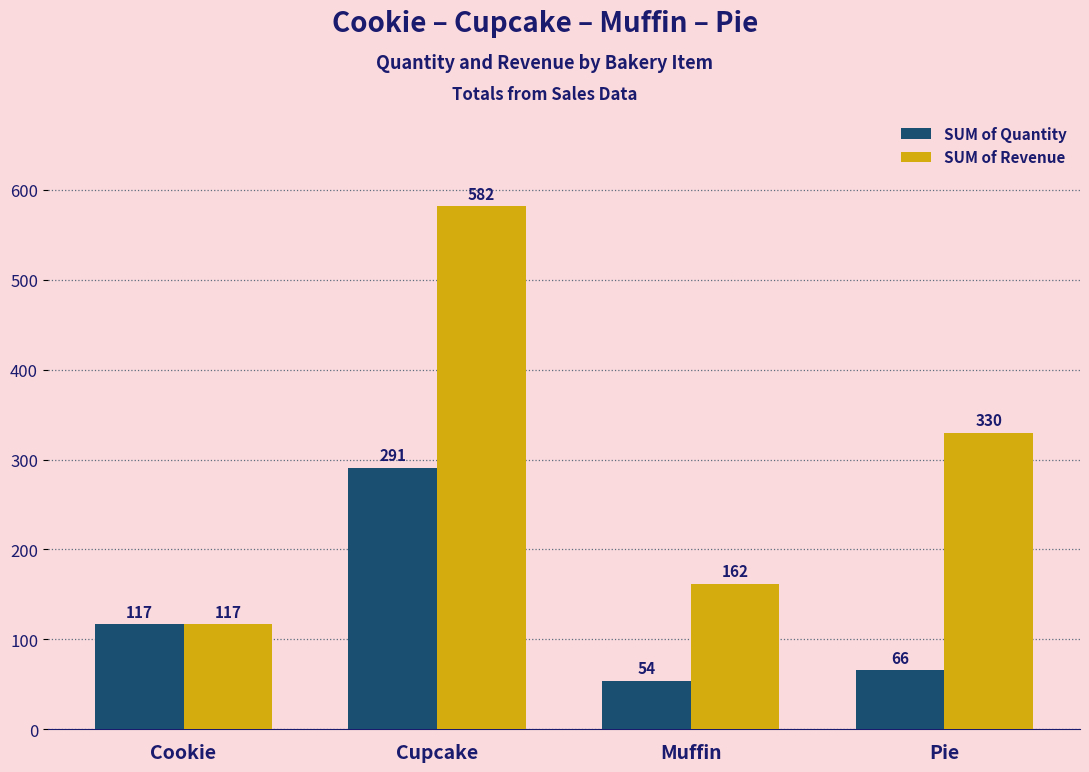

What is the label of the 3rd bar from the left?

Muffin